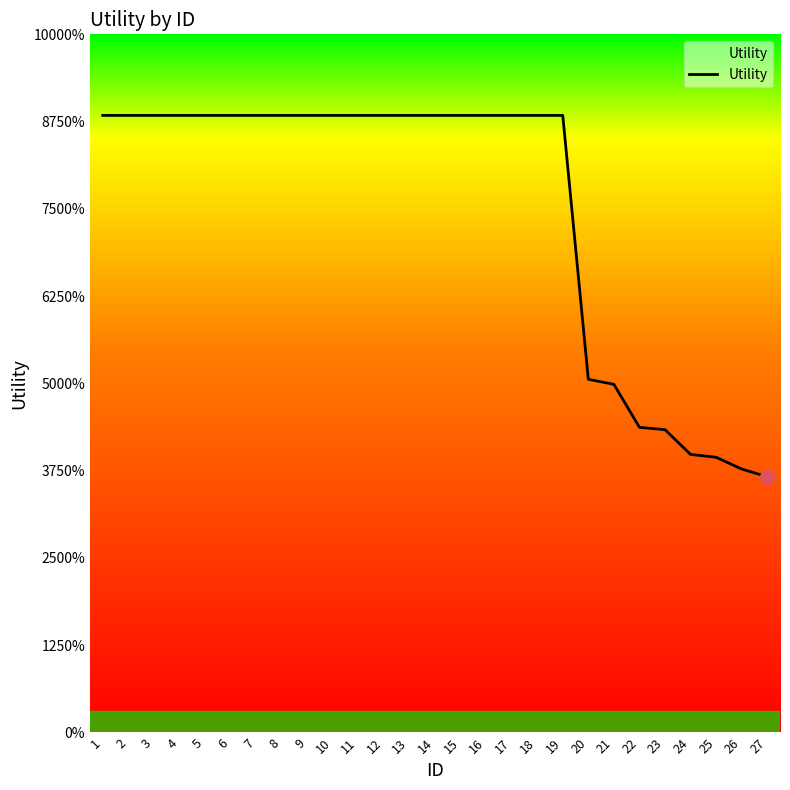

Is this an area chart (filled region under the line)?

Yes